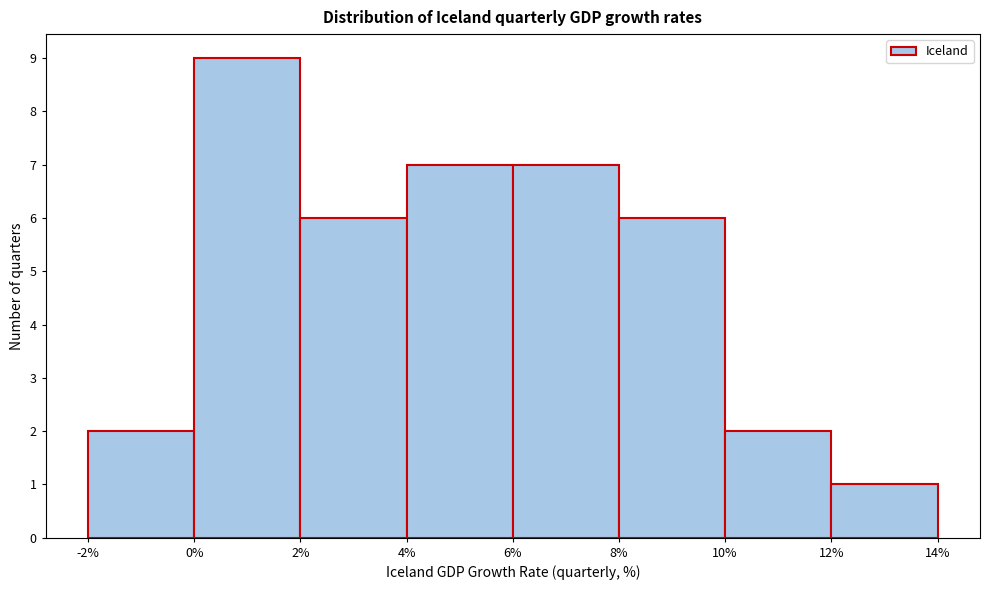

Reading left to right, list every bar in this chart as the range it spans on the x-axis followed by its height. The values are not printed on the chart, so give them approximately, as read against the axis.

-2% to 0%: 2
0% to 2%: 9
2% to 4%: 6
4% to 6%: 7
6% to 8%: 7
8% to 10%: 6
10% to 12%: 2
12% to 14%: 1